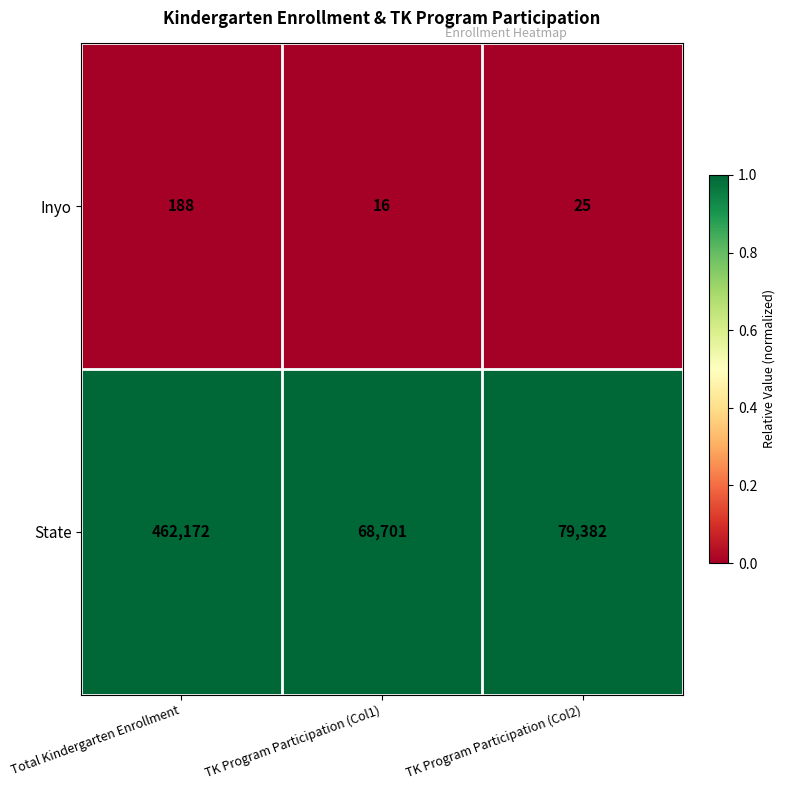

What is the greatest value displayed?

462172